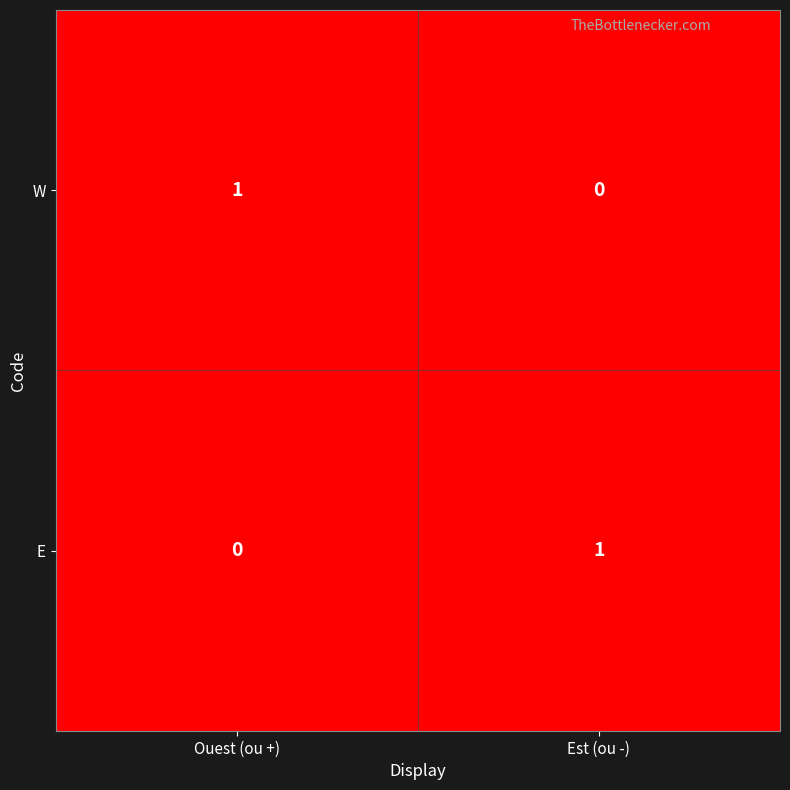

Rank the series at Ouest (ou +) from lowest to highest value.

E, W